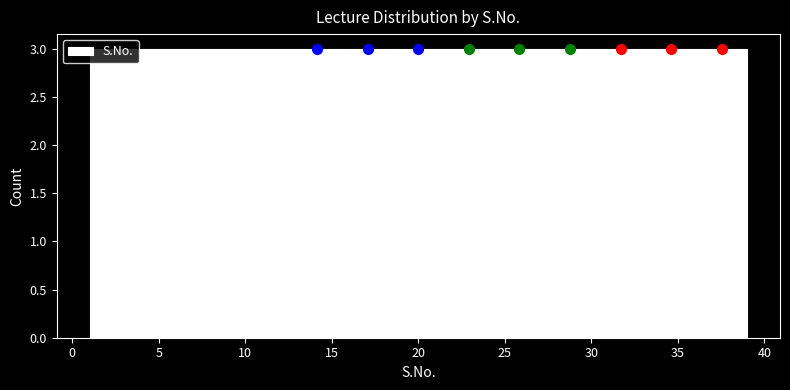

Reading left to right, list every bar in this chart as the range it spans on the x-axis followed by its height. Neither the bar edges nor the heights are printed on the chart, so give them approximately, as read against the axes.

1.0 to 4.0: 3
4.0 to 7.0: 3
7.0 to 10.0: 3
10.0 to 12.5: 3
12.5 to 15.5: 3
15.5 to 18.5: 3
18.5 to 21.5: 3
21.5 to 24.5: 3
24.5 to 27.5: 3
27.5 to 30.0: 3
30.0 to 33.0: 3
33.0 to 36.0: 3
36.0 to 39.0: 3